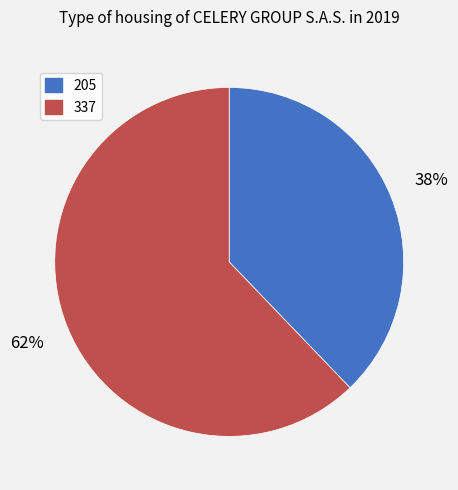

Rank the categories by value from lowest to highest.

205, 337